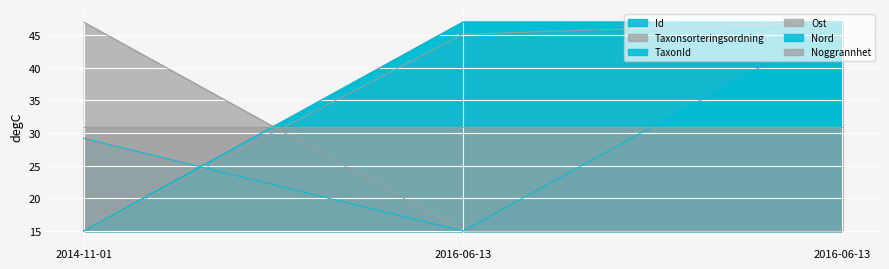

What is the difference between the maximum and minimum values in the Id series?

32.0